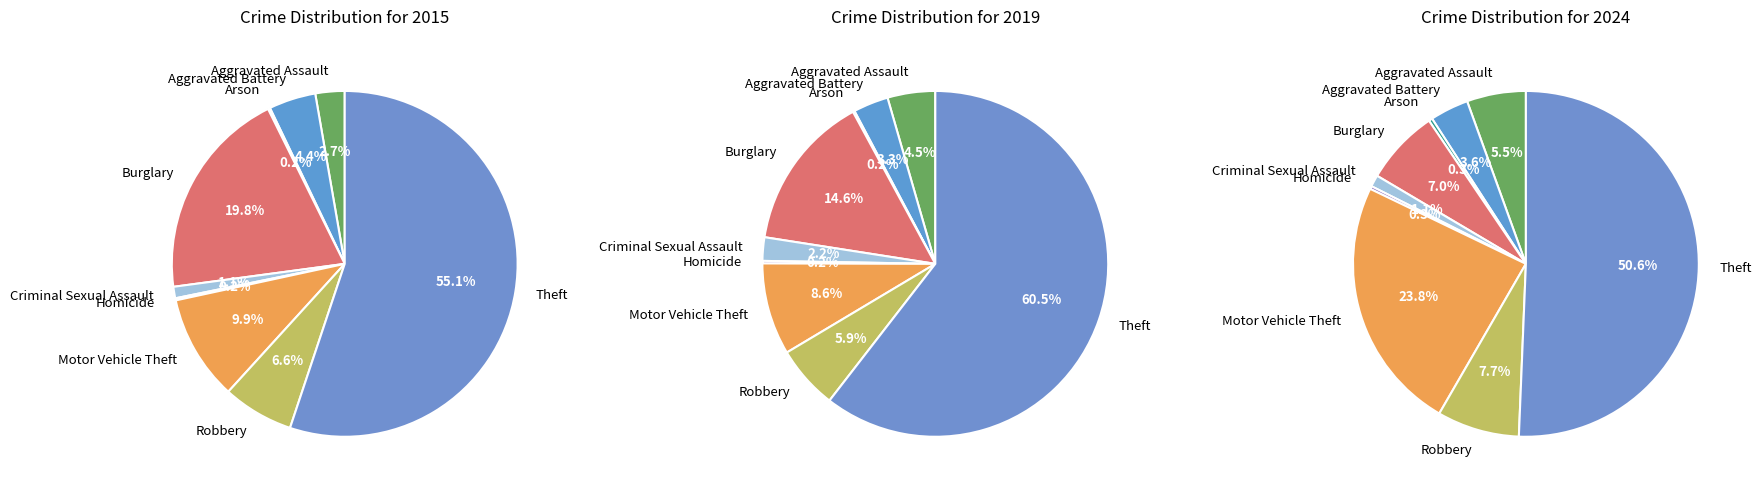

Rank the series at Burglary from highest to lowest value.

2015, 2019, 2024